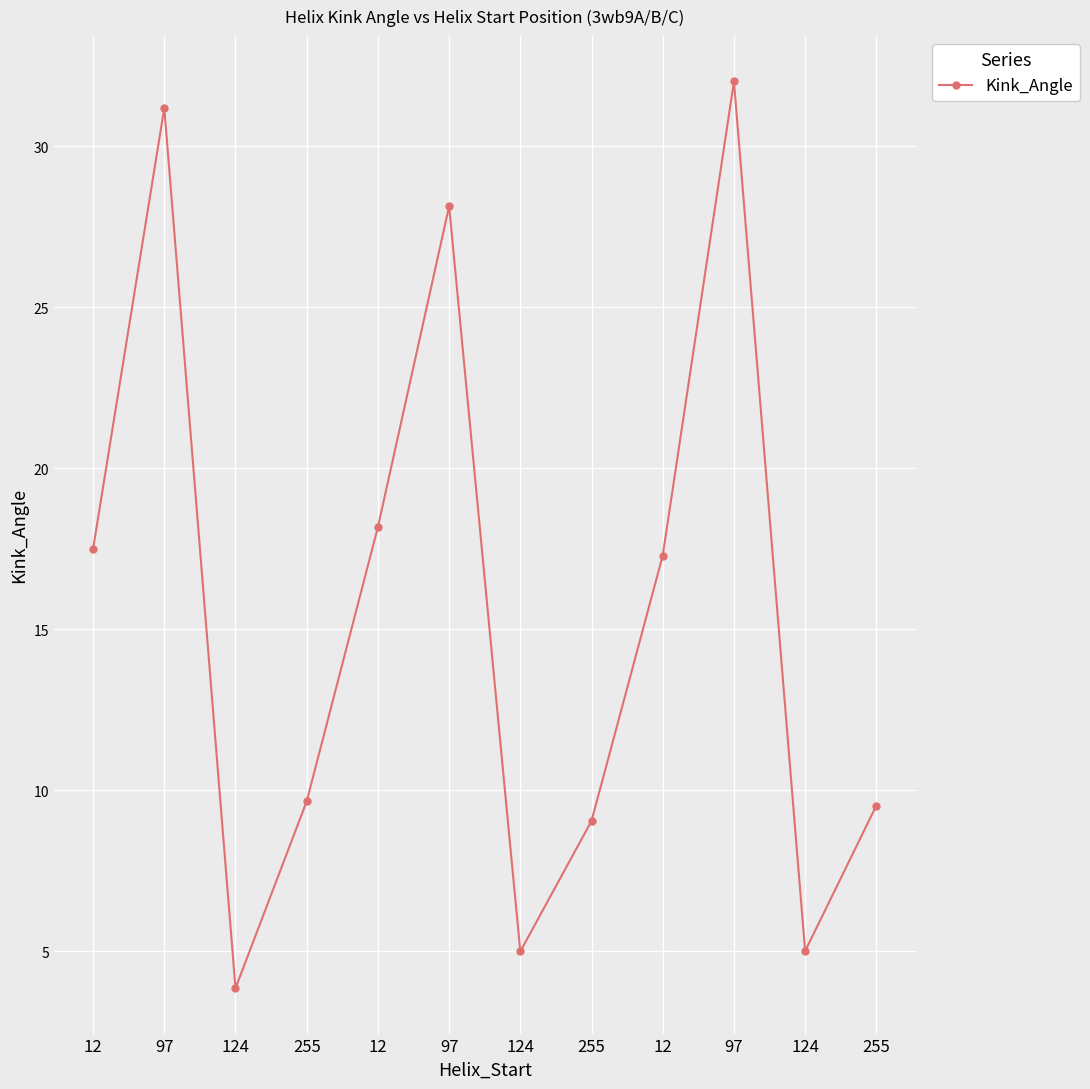

What is the ratio of the value at 12 to the value at 97?

0.6